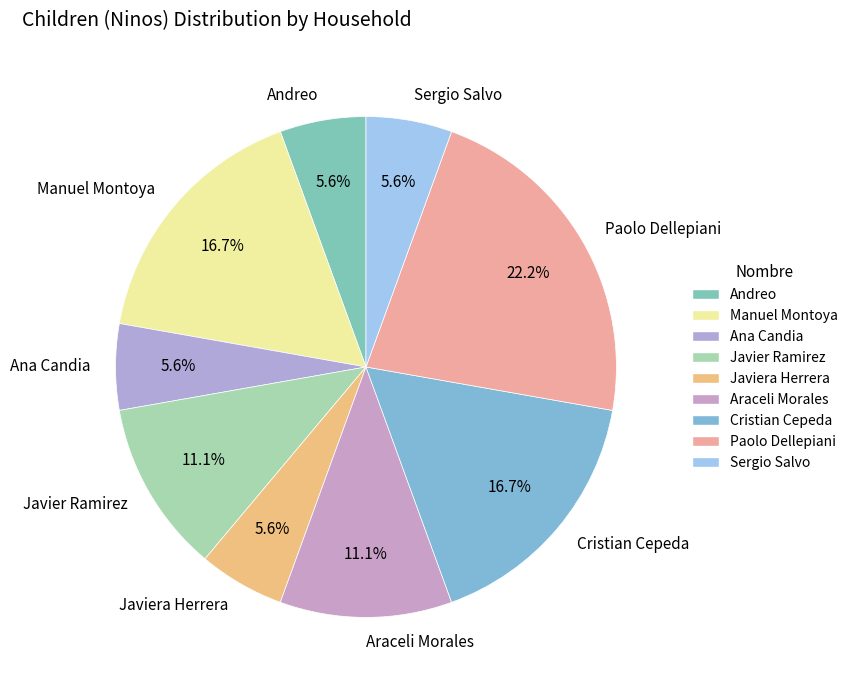

What is the largest slice in the pie chart?

Paolo Dellepiani